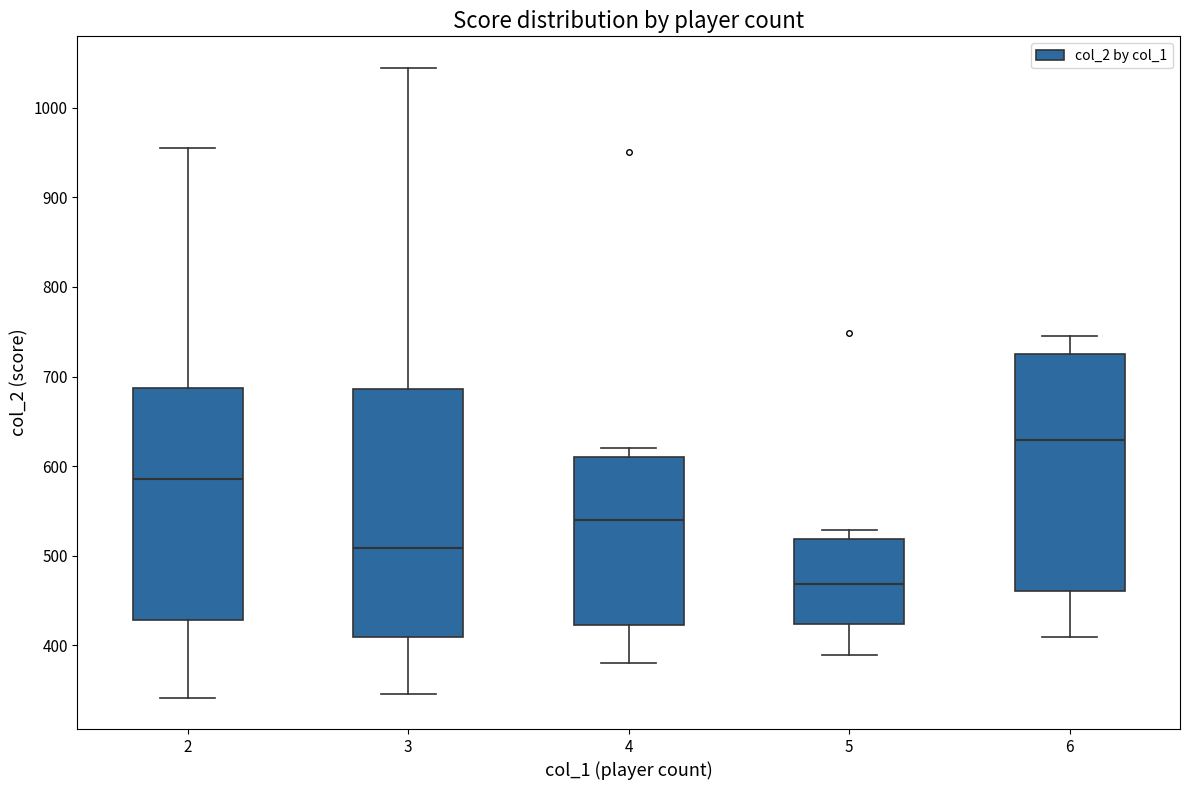

Comparing the boxes themselves (not the whiskers), which one is the tallest?

3